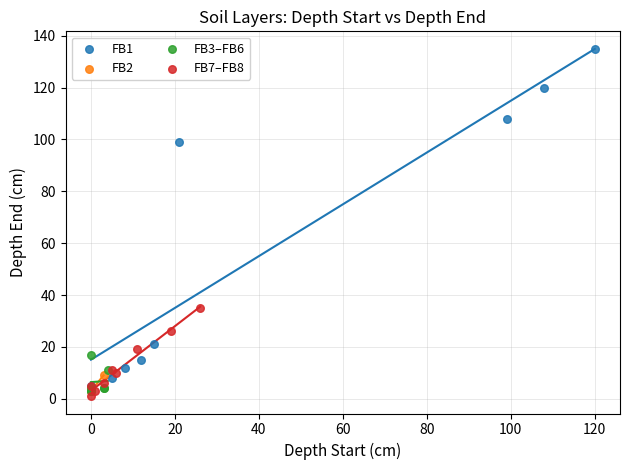

What are all the series names shown in the legend?

FB1, FB2, FB3–FB6, FB7–FB8